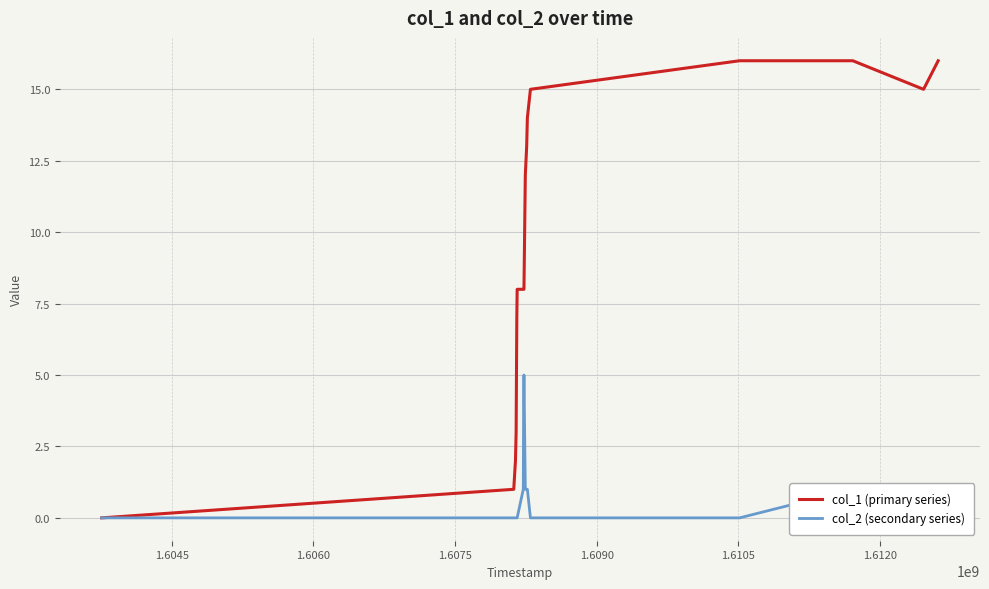

Reading left to right, extract all data points from this chart.

col_1 (primary series): 0	1	2	3	5	7	8	8	8	8	12	13	14	15	16	16	15	16
col_2 (secondary series): 0	0	0	0	0	0	0	1	4	5	1	1	1	0	0	1	1	0